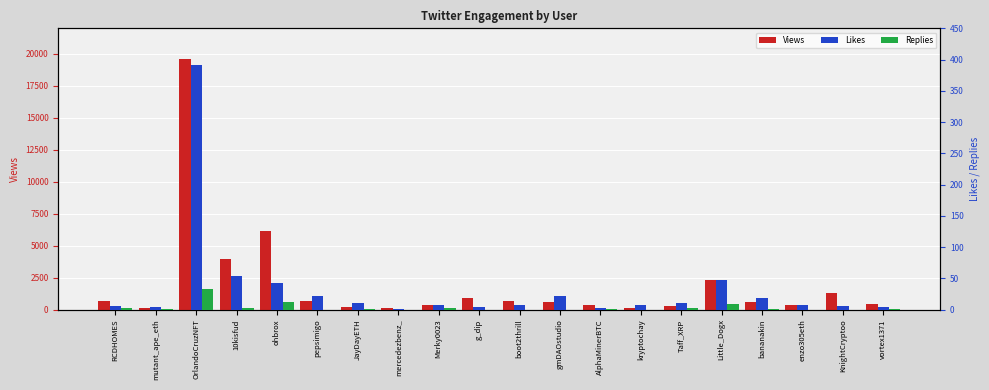

Where does the Views series first go above 604?

RCDHOMES